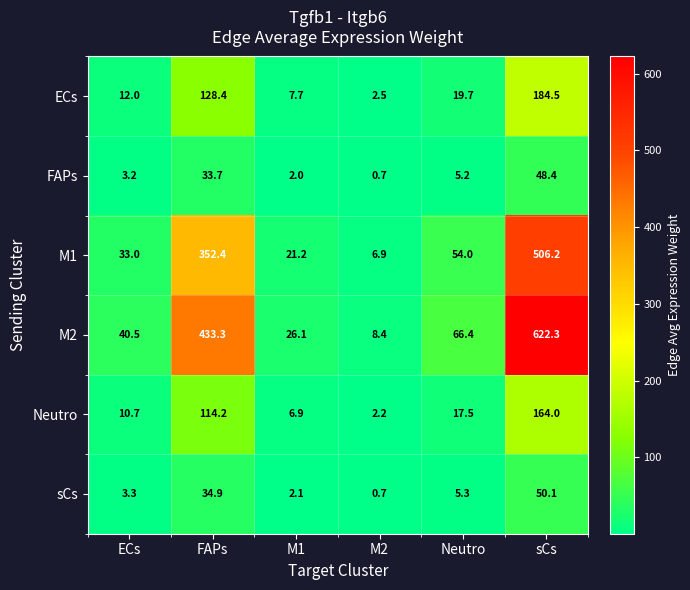

Which category has the lowest value in the sCs series?

M2